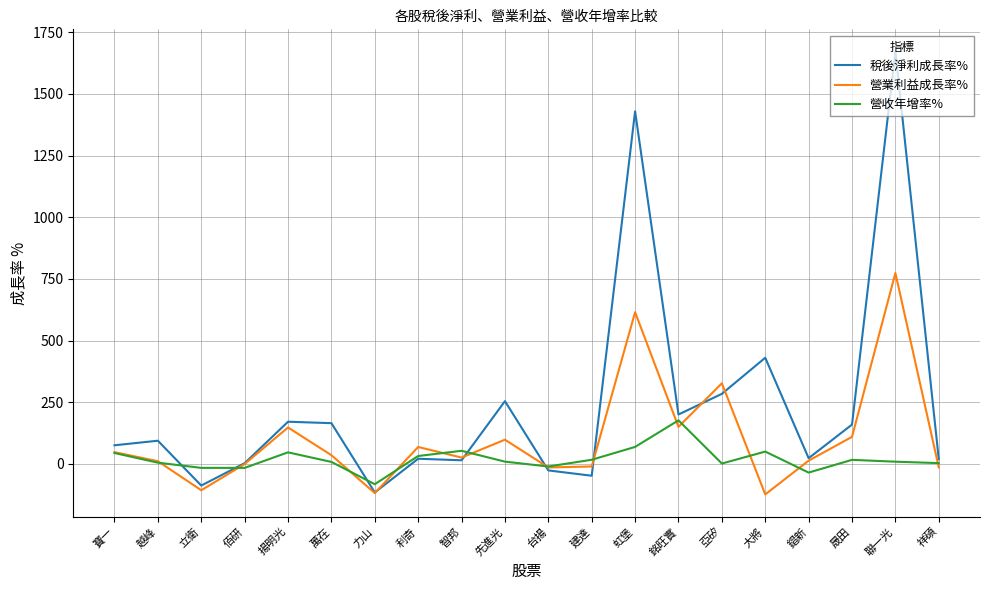

Is the value of 營業利益成長率% at 利奇 greater than the value of 營收年增率% at 建達?

Yes